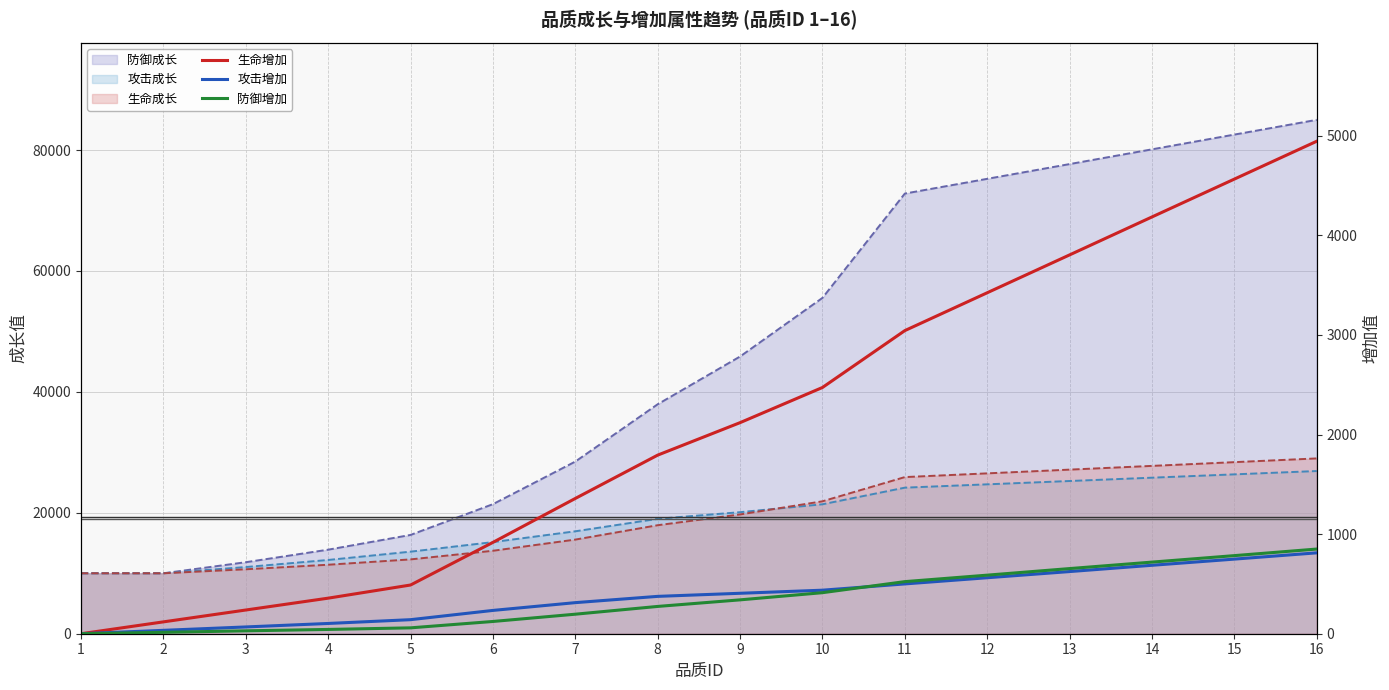

At which label is 生命增加 closest to 2472?

10